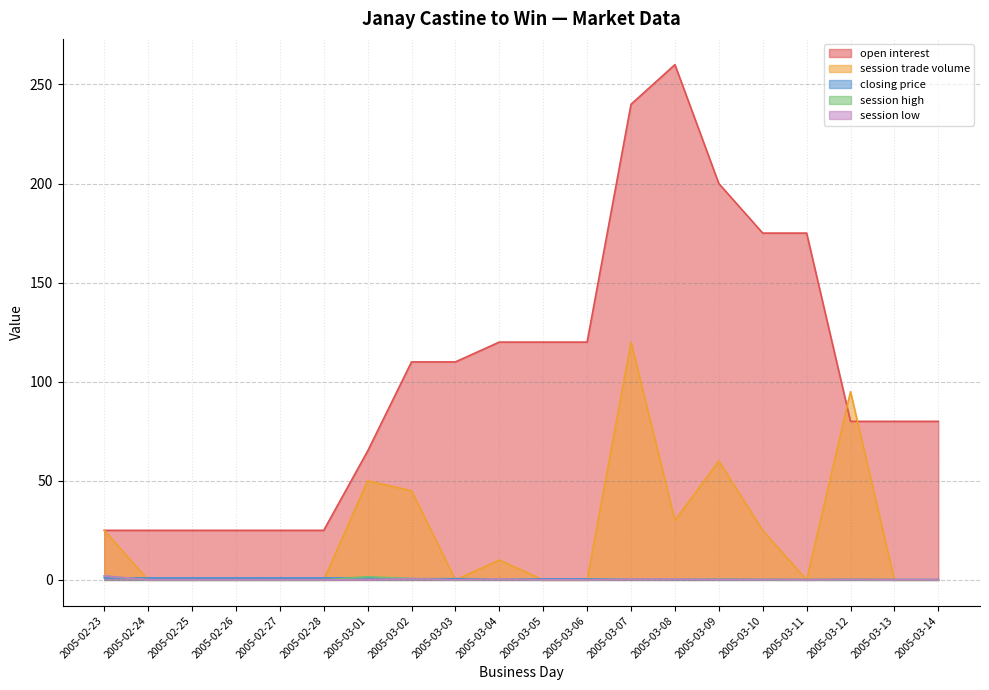

What is the sum of the session low values at 2005-02-23 and 2005-03-11?

2.0